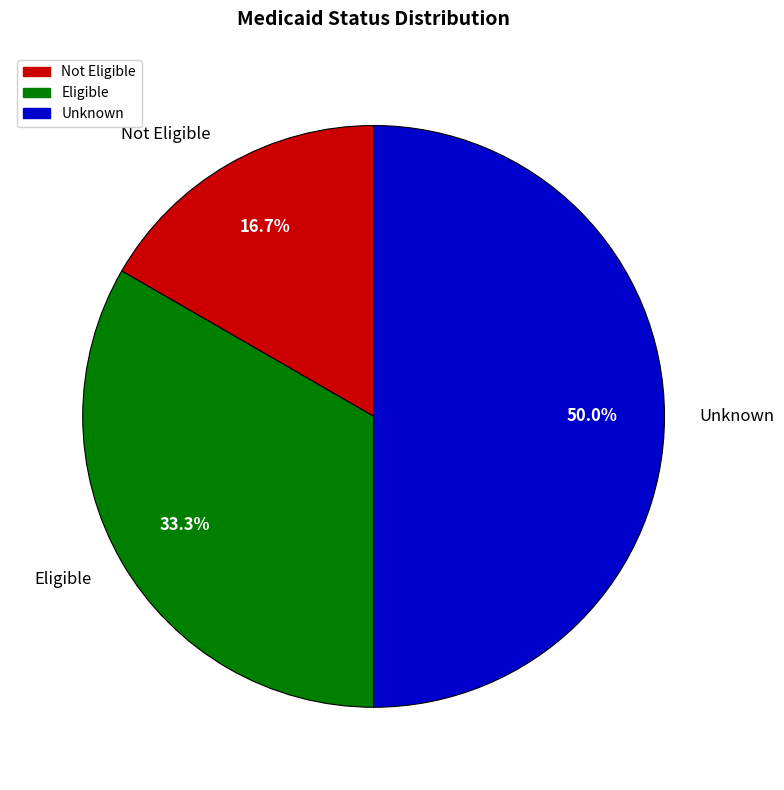

Which has a higher value, Not Eligible or Eligible?

Eligible